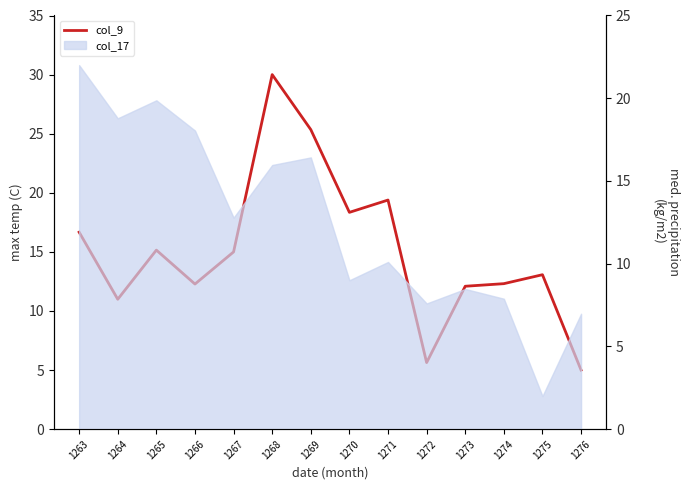

Reading left to right, what are all the values shown in this chart?

16.7	11.0	15.2	12.3	15.0	30.0	25.3	18.3	19.4	5.6	12.1	12.3	13.1	5.0